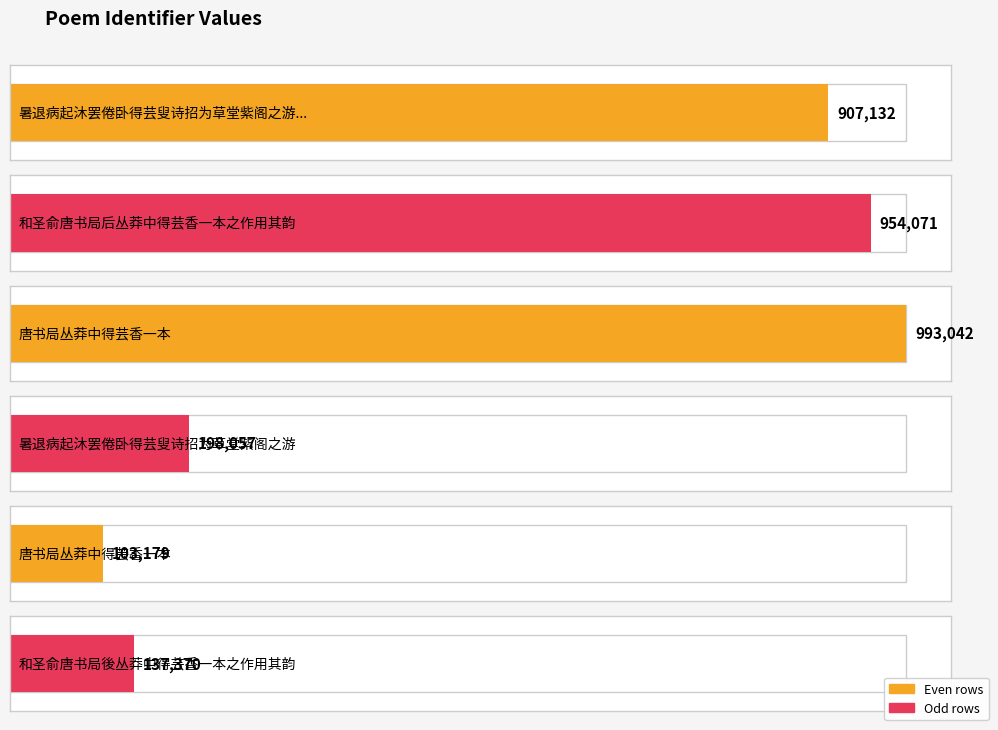

What is the change in value from 唐书局丛莽中得芸香一本 to 和圣俞唐书局後丛莽中得芸香一本之作用其韵?

-855672